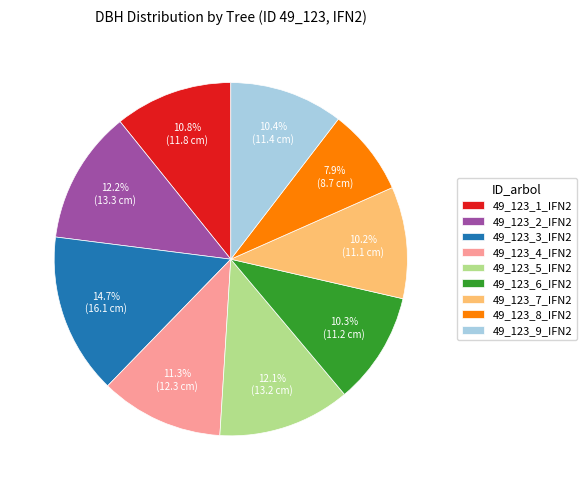

Does 49_123_1_IFN2 account for over 50% of the chart?

No